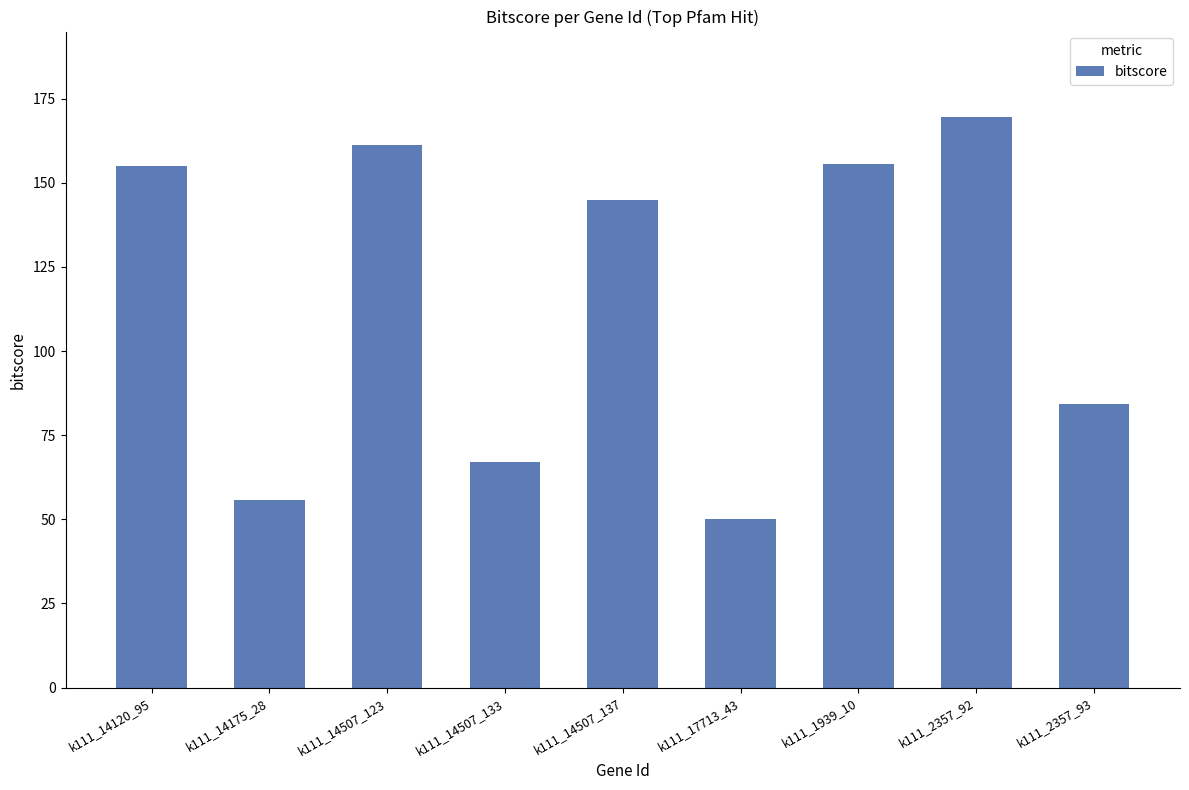

The chart shows a value of 119.7 at k111_2357_93. True or false?

False